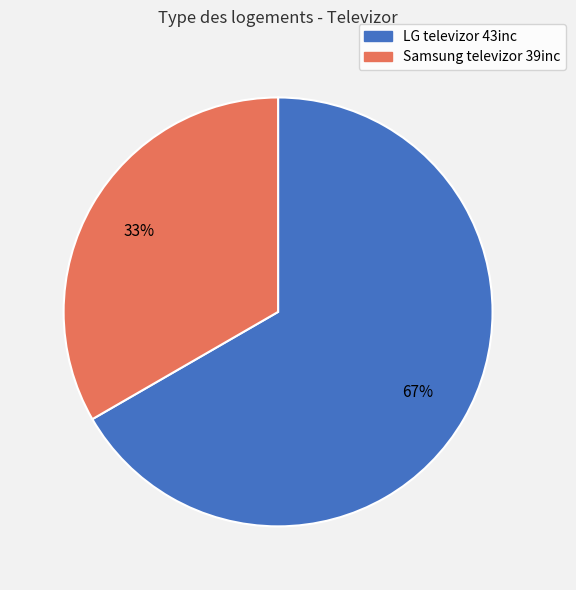

To the nearest percent, what is the average slice percentage?

50%